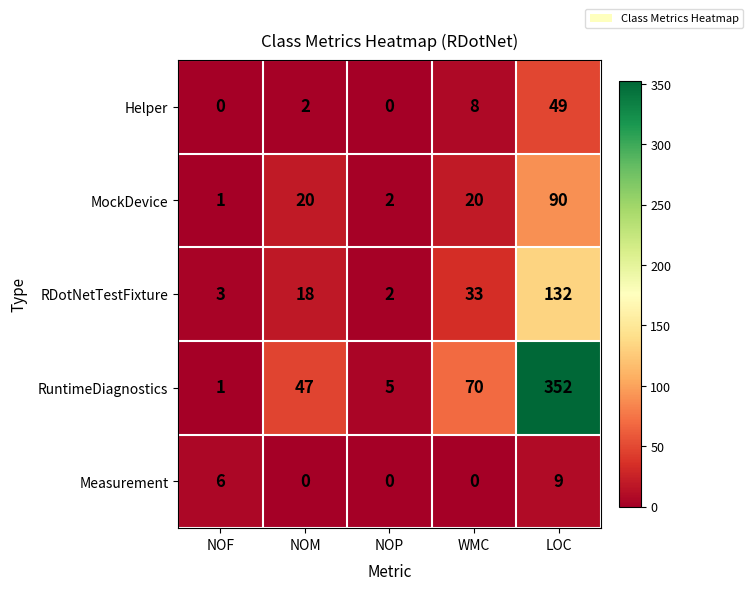

What is the difference between the maximum and second lowest values in the RuntimeDiagnostics series?

347